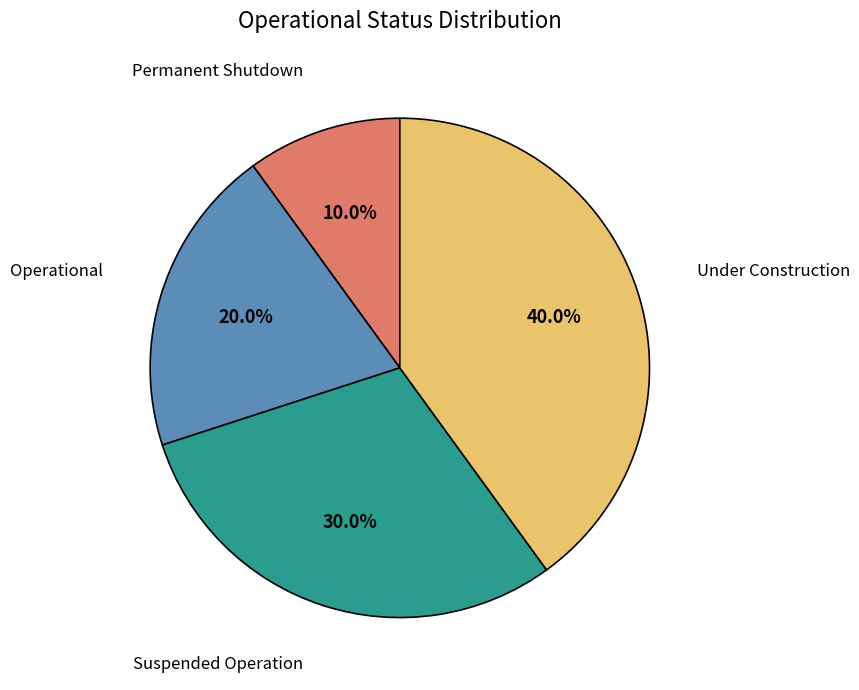

Does any single category account for the majority?

No